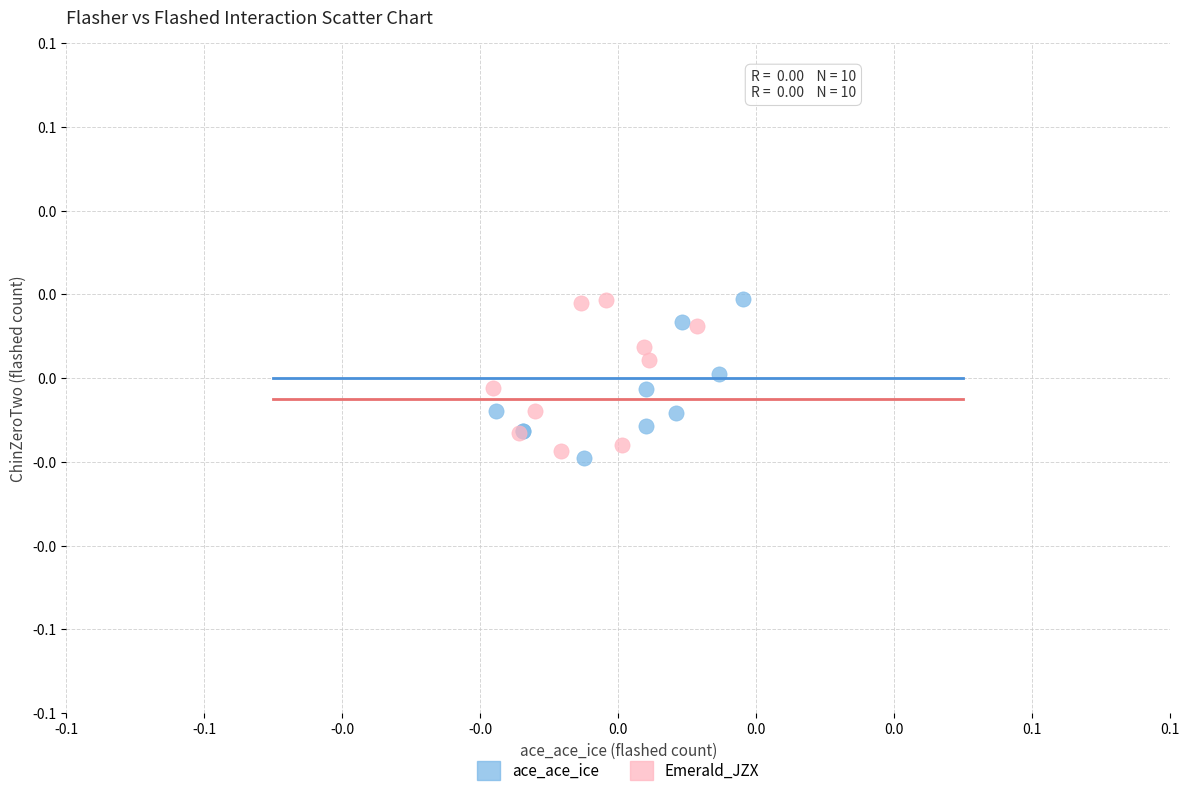

What are all the series names shown in the legend?

ace_ace_ice, Emerald_JZX